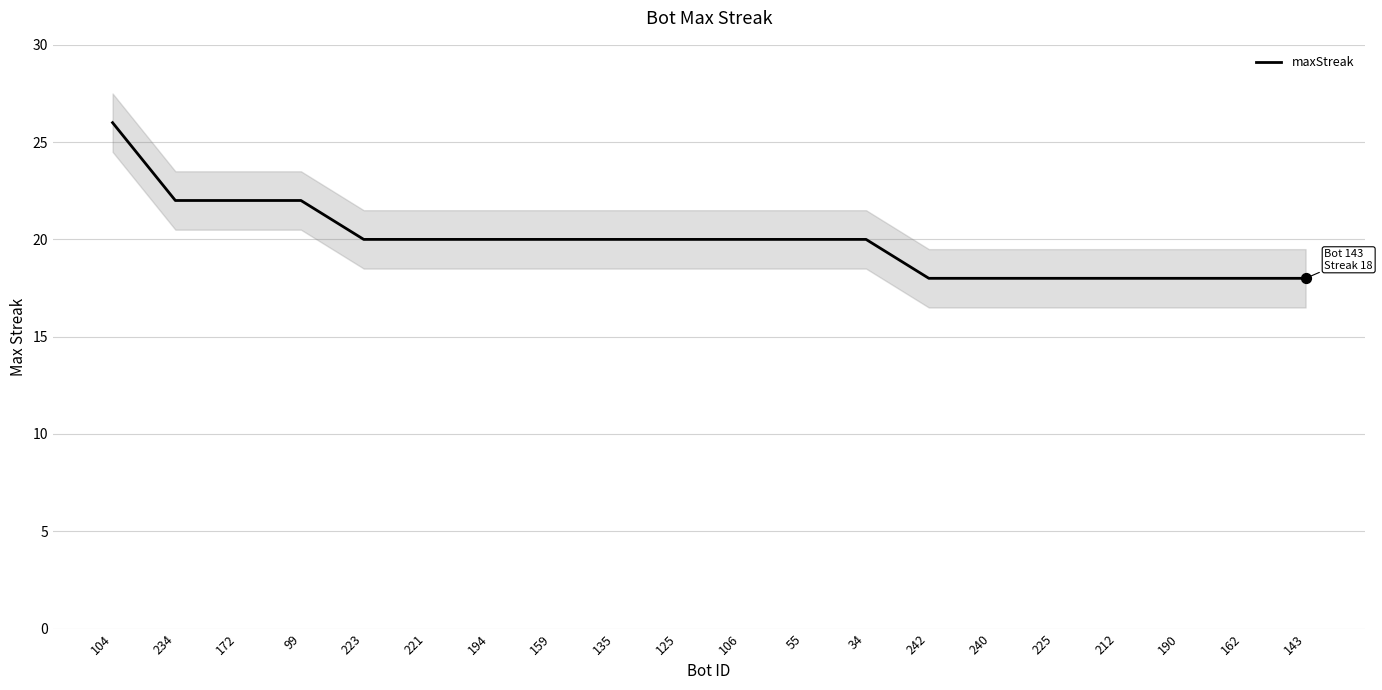

What is the change in value from 172 to 212?

-4